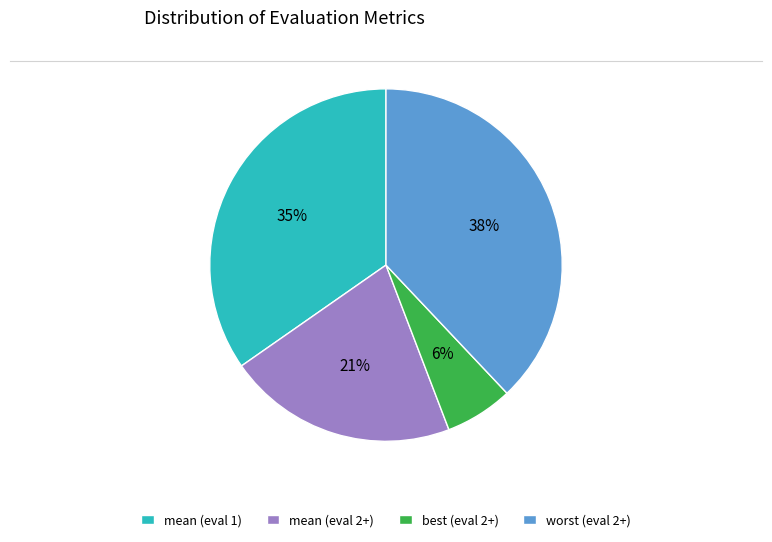

True or false: worst (eval 2+) accounts for 51% of the total.

False